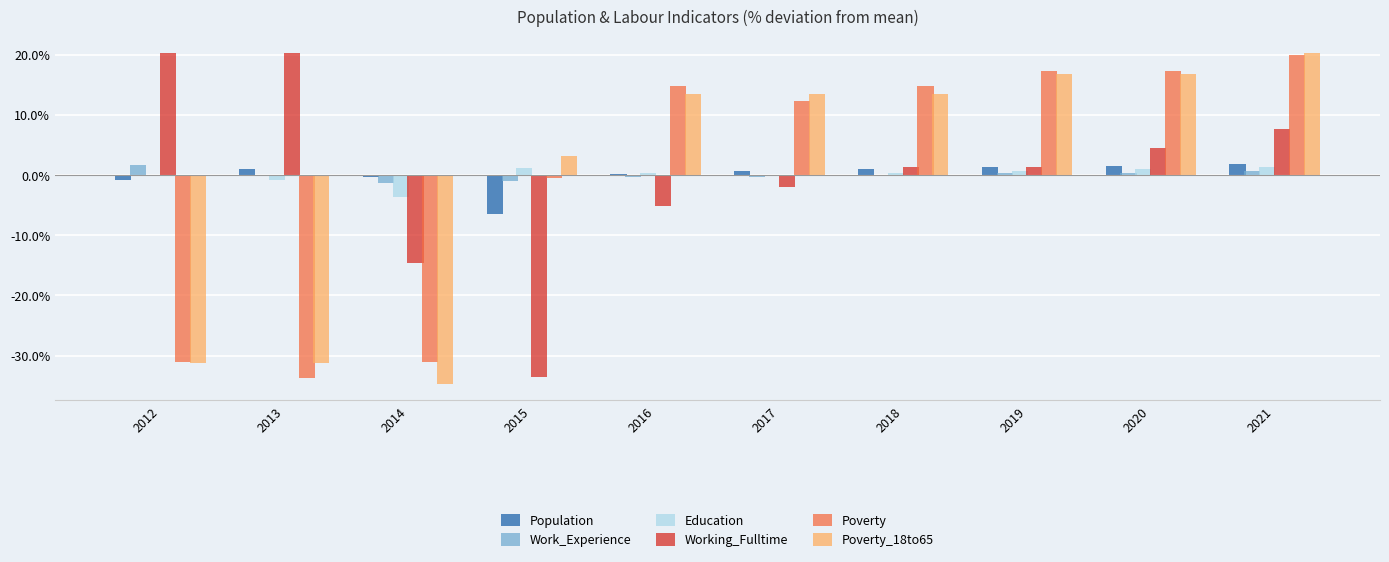

Where is Work_Experience nearest to the value 0?

2013